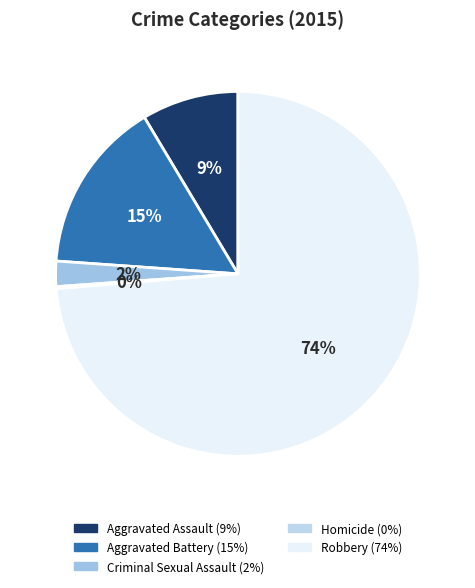

How many slices are in this pie chart?

5